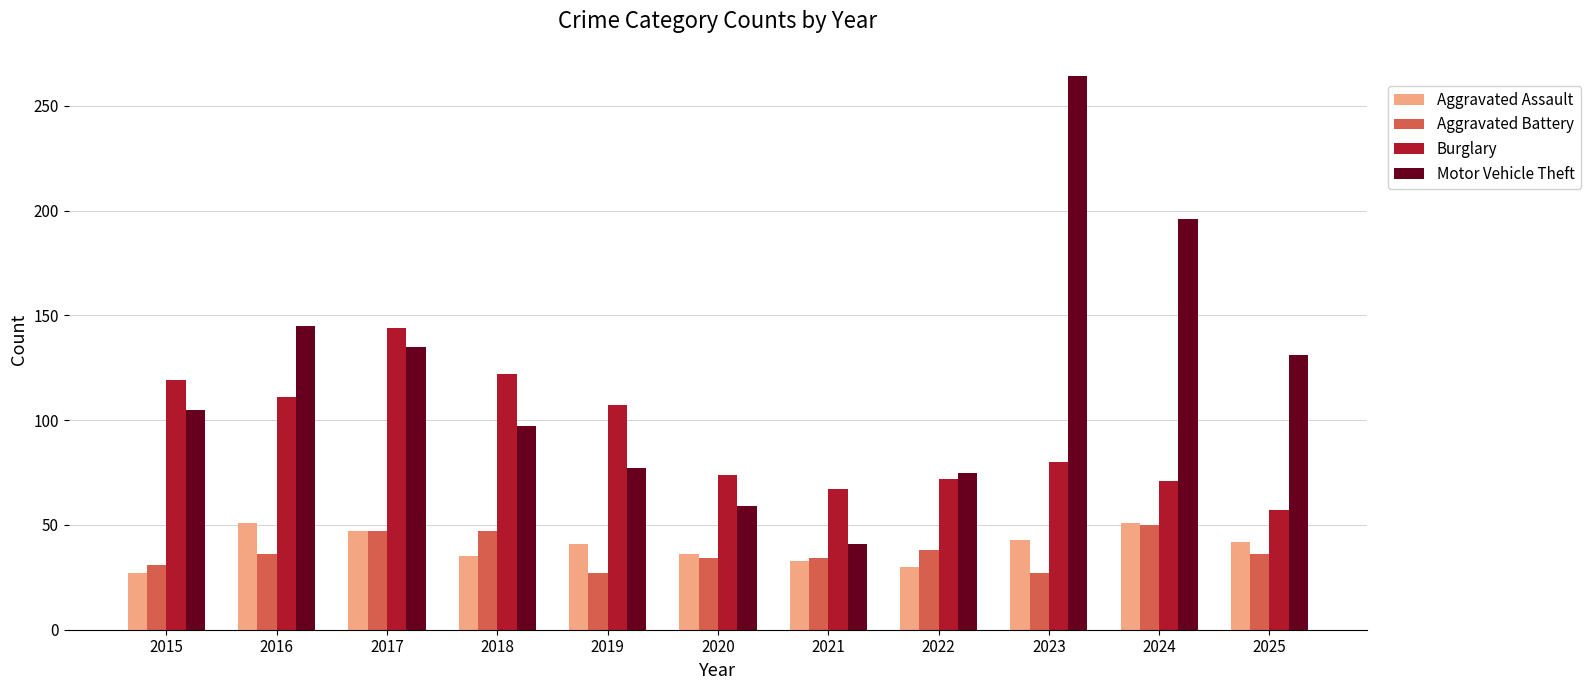

At which label is Motor Vehicle Theft closest to 152?

2016